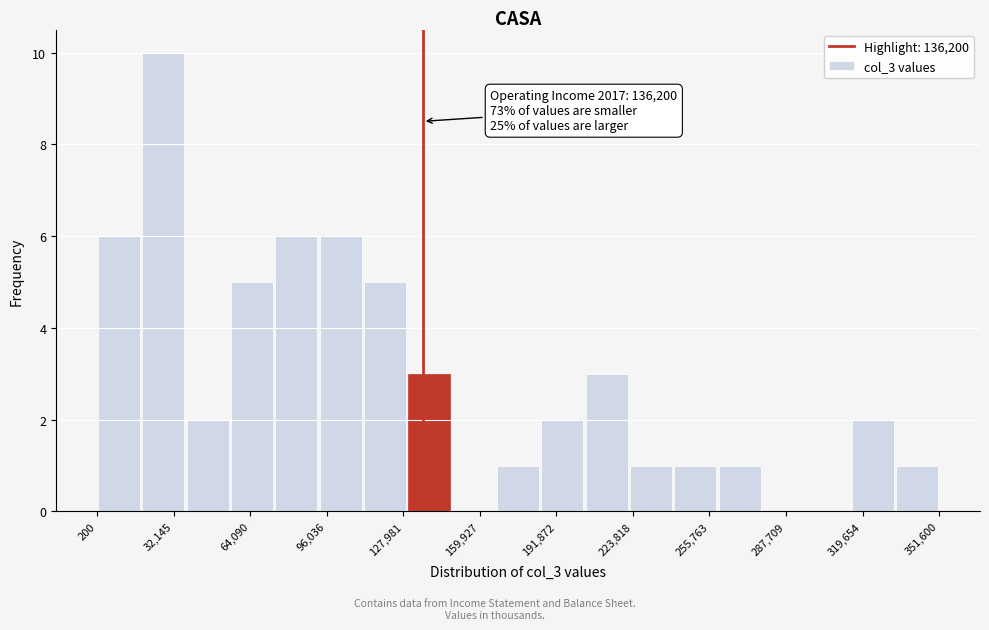

Read against the x-axis, roughly where is the centre of the tallest bar?

30000